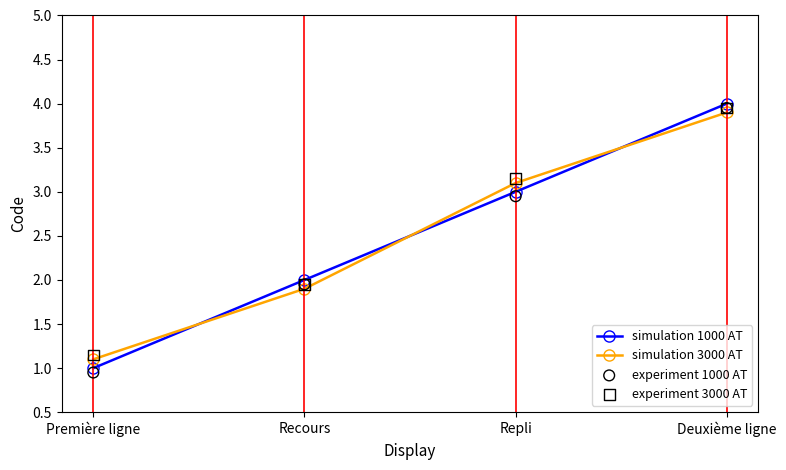

Is the value of simulation 1000 AT at Deuxième ligne greater than the value of simulation 3000 AT at Deuxième ligne?

Yes